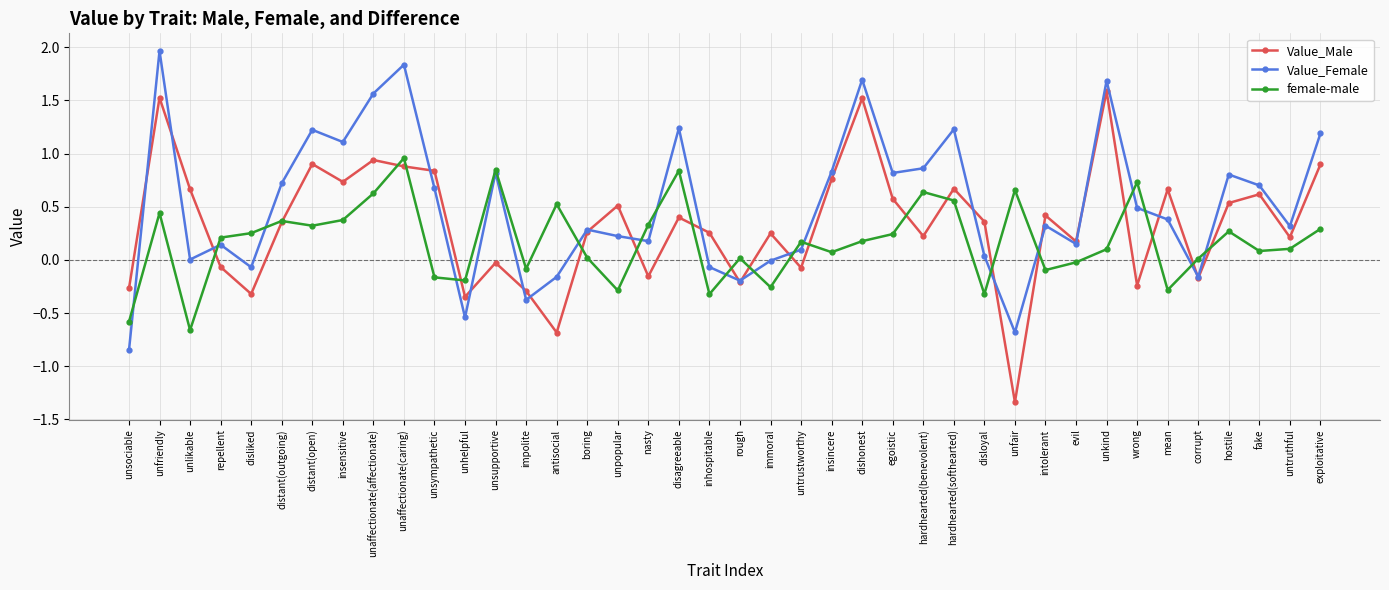

Does the chart have visible grid lines?

Yes